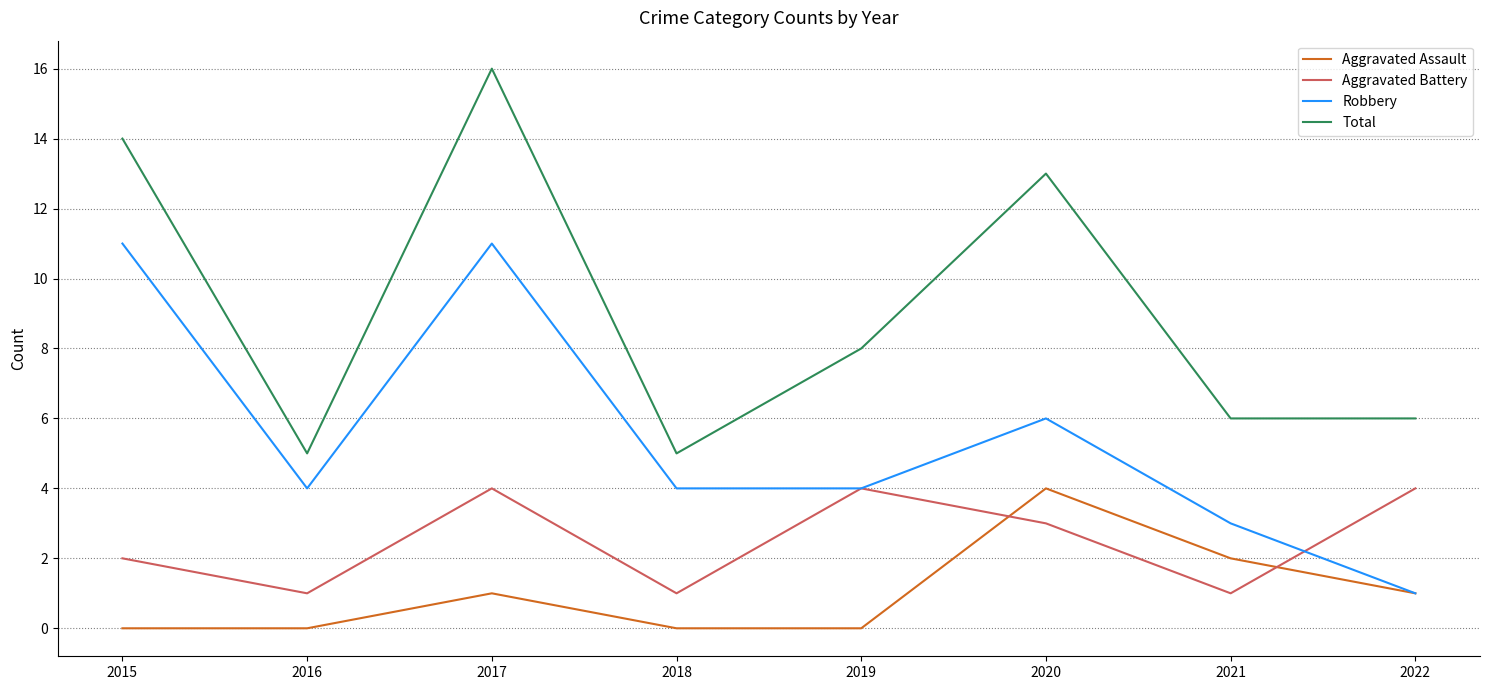

Reading left to right, transcribe all the data shown in this chart.

Aggravated Assault: 0	0	1	0	0	4	2	1
Aggravated Battery: 2	1	4	1	4	3	1	4
Robbery: 11	4	11	4	4	6	3	1
Total: 14	5	16	5	8	13	6	6